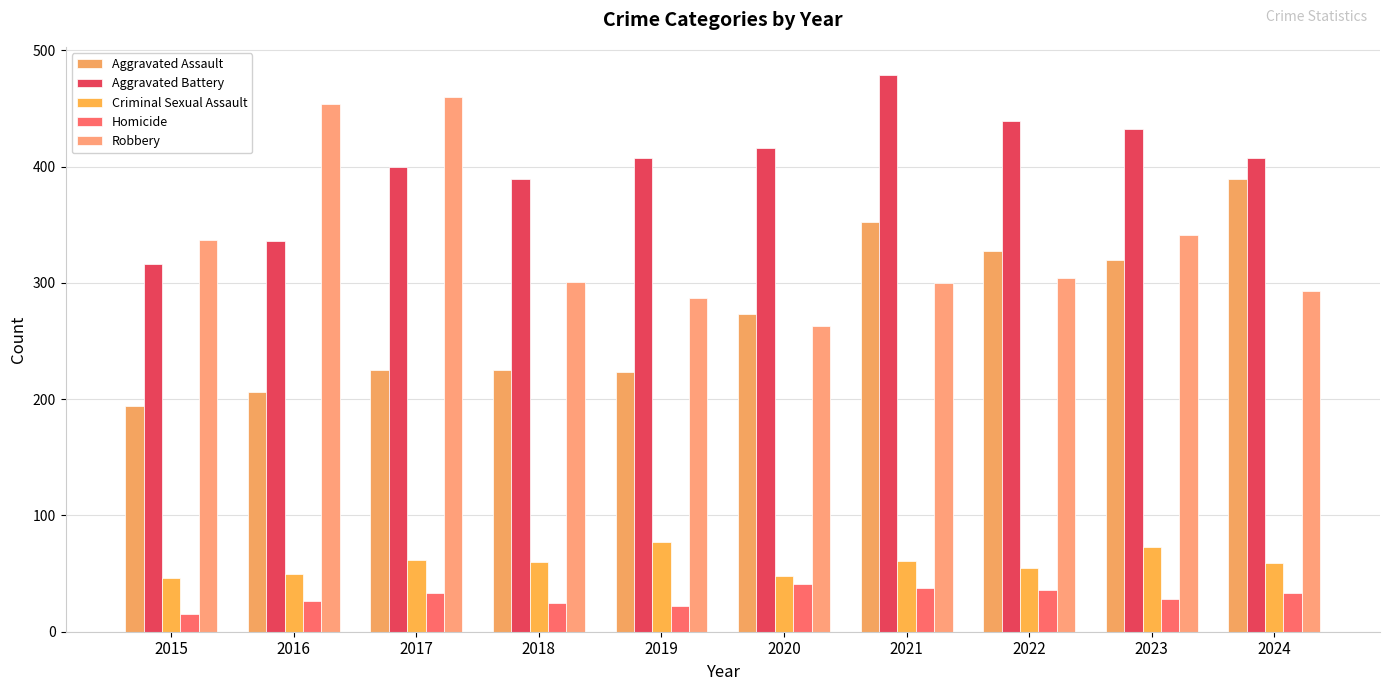

Is the value of Aggravated Battery at 2021 greater than the value of Aggravated Assault at 2020?

Yes